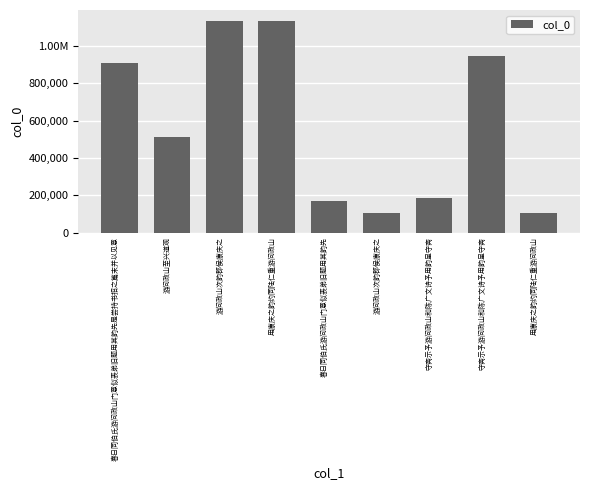

What is the approximate value at 守斋示予游问政山和陈广文诗予用韵呈守斋, to the nearest 50?

946950